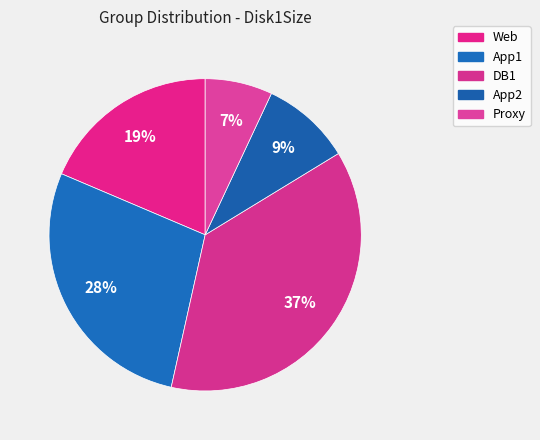

Count the number of slices in the pie.

5